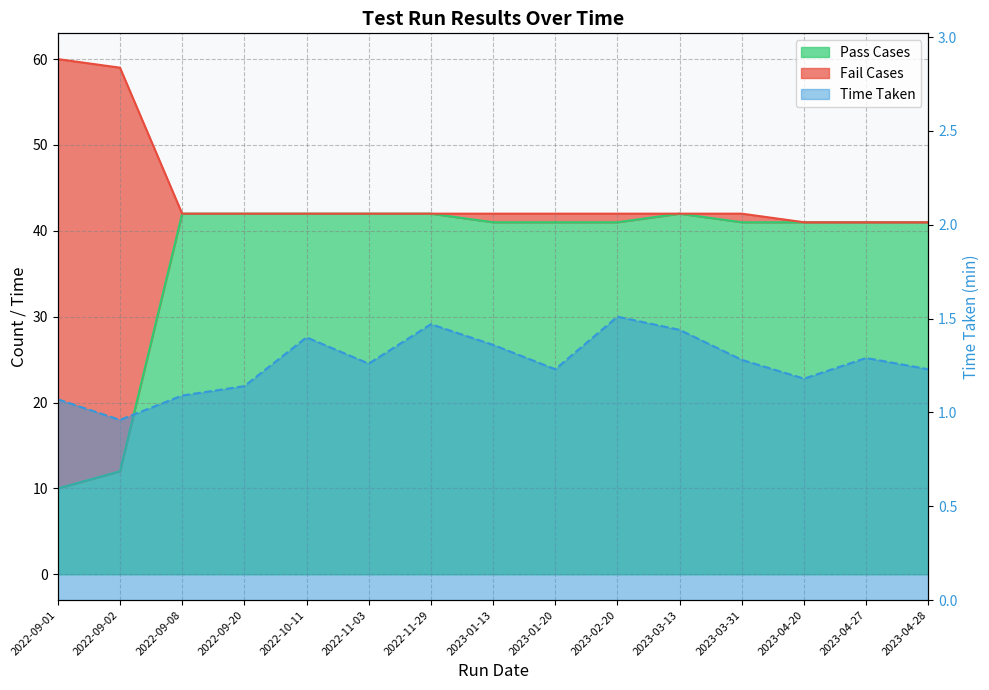

At which category is the sum across all series the highest?

2022-11-29